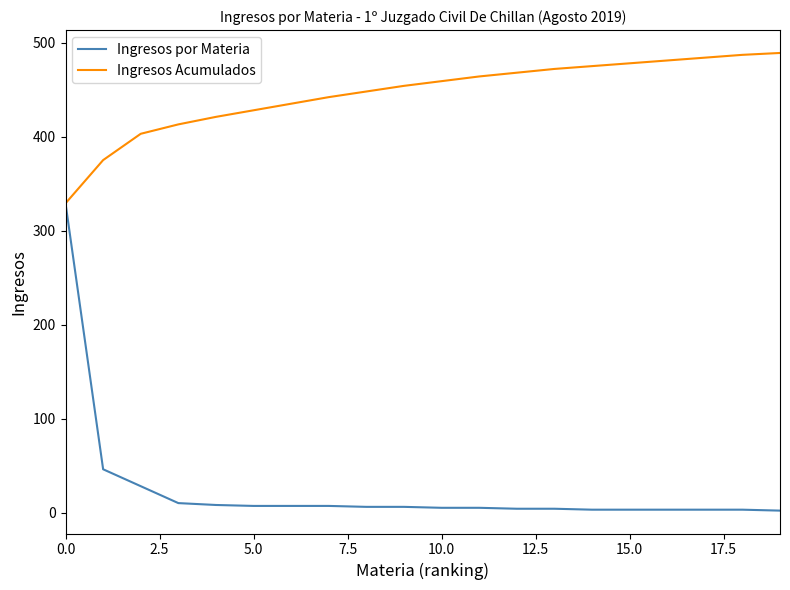

Which series has the largest range (max minus min)?

Ingresos por Materia